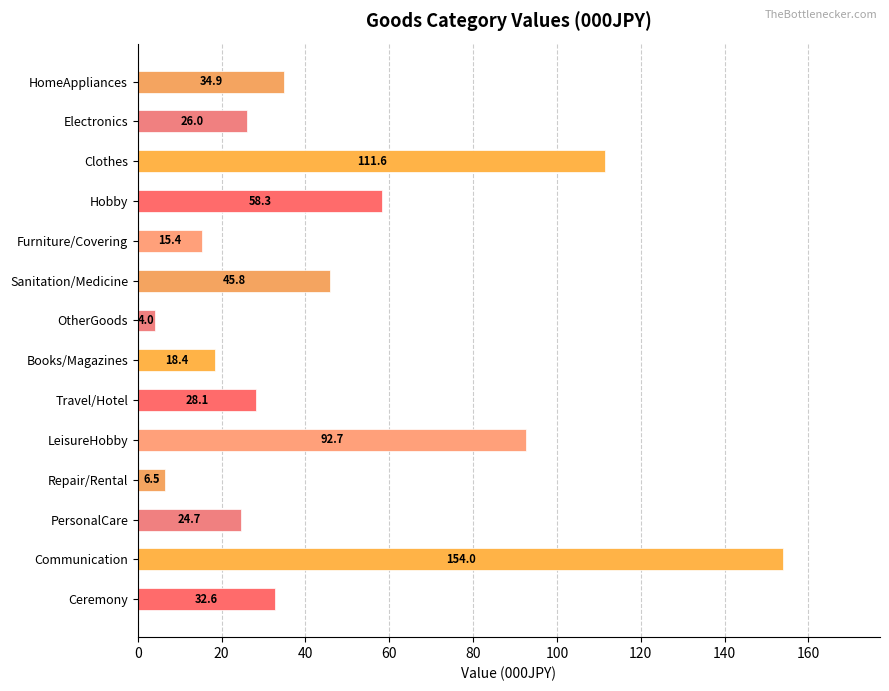

What is the difference between the values at Furniture/Covering and LeisureHobby?

77.3